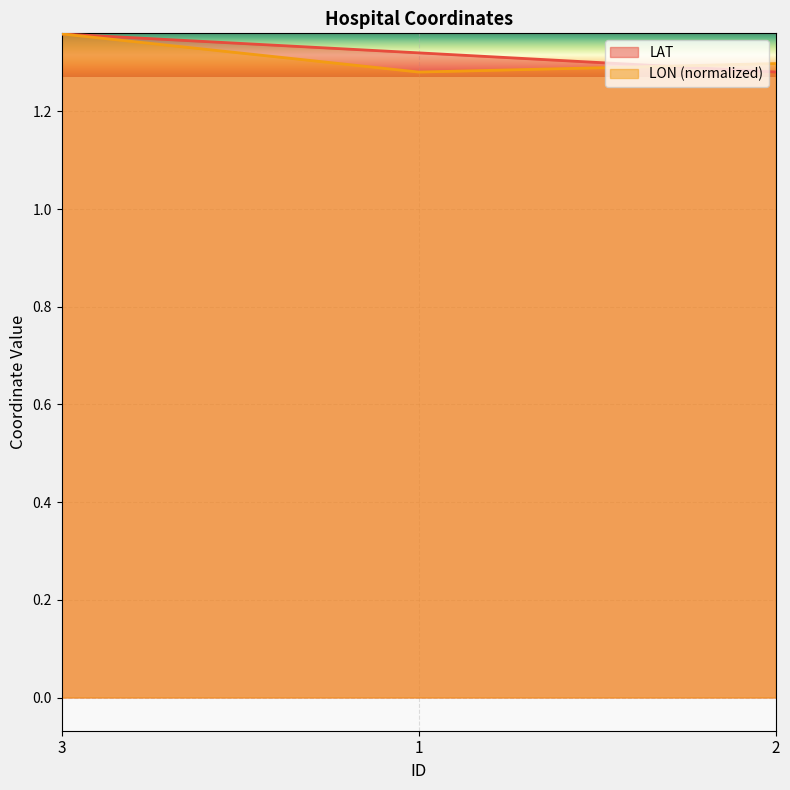

What are all the series names shown in the legend?

LAT, LON (normalized)